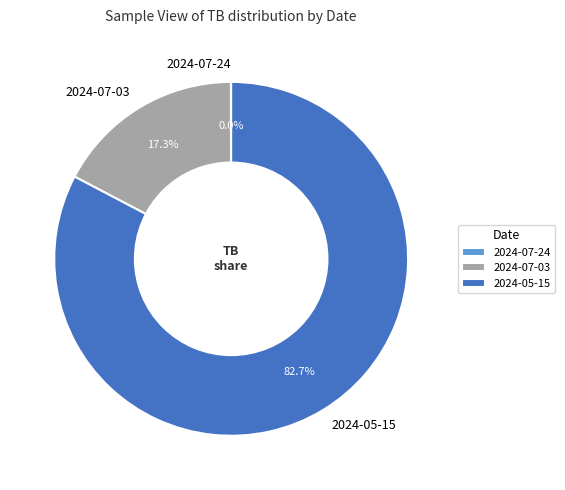

Which has a higher value, 2024-07-03 or 2024-05-15?

2024-05-15